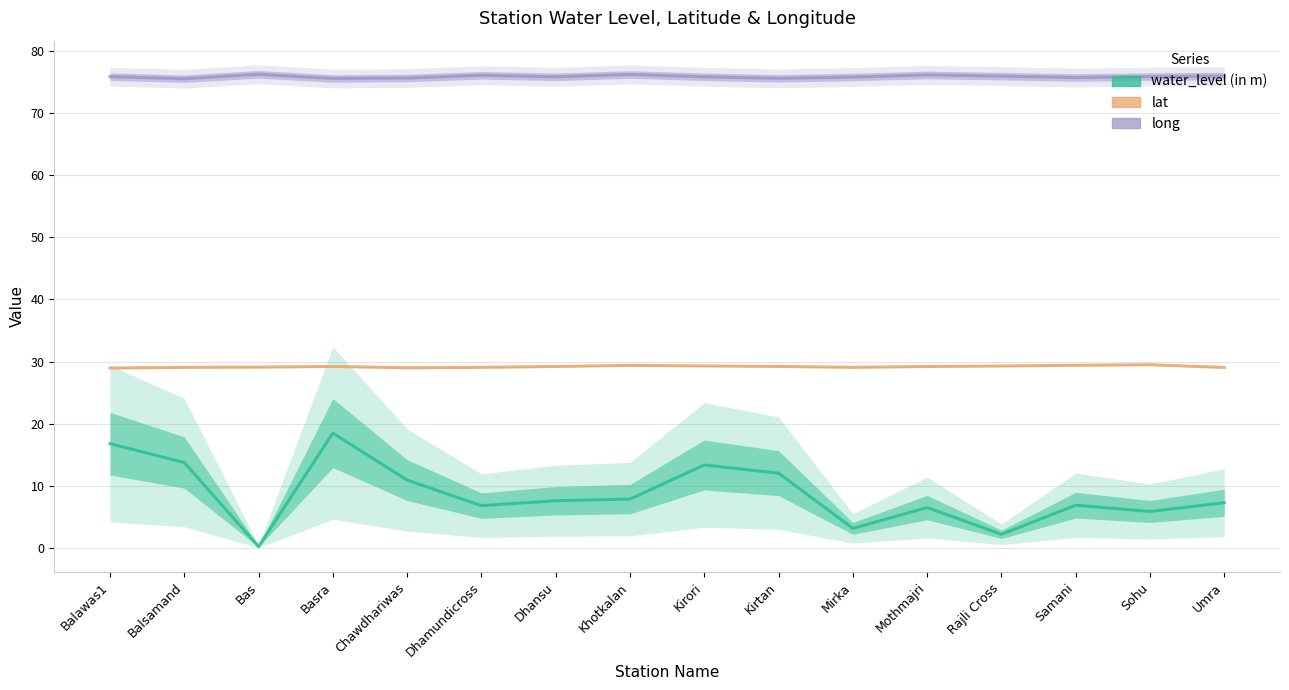

Reading left to right, extract all data points from this chart.

water_level (in m): Balawas1=16.8	Balsamand=13.8	Bas=0.3	Basra=18.5	Chawdhariwas=10.9	Dhamundicross=6.8	Dhansu=7.6	Khotkalan=7.9	Kirori=13.4	Kirtan=12.1	Mirka=3.2	Mothmajri=6.5	Rajli Cross=2.2	Samani=6.9	Sohu=5.9	Umra=7.3
lat: Balawas1=29.0	Balsamand=29.1	Bas=29.1	Basra=29.2	Chawdhariwas=29.0	Dhamundicross=29.1	Dhansu=29.2	Khotkalan=29.4	Kirori=29.3	Kirtan=29.2	Mirka=29.1	Mothmajri=29.2	Rajli Cross=29.3	Samani=29.4	Sohu=29.5	Umra=29.1
long: Balawas1=75.8	Balsamand=75.5	Bas=76.2	Basra=75.5	Chawdhariwas=75.6	Dhamundicross=76.0	Dhansu=75.8	Khotkalan=76.2	Kirori=75.8	Kirtan=75.5	Mirka=75.8	Mothmajri=76.1	Rajli Cross=75.9	Samani=75.7	Sohu=75.8	Umra=75.9